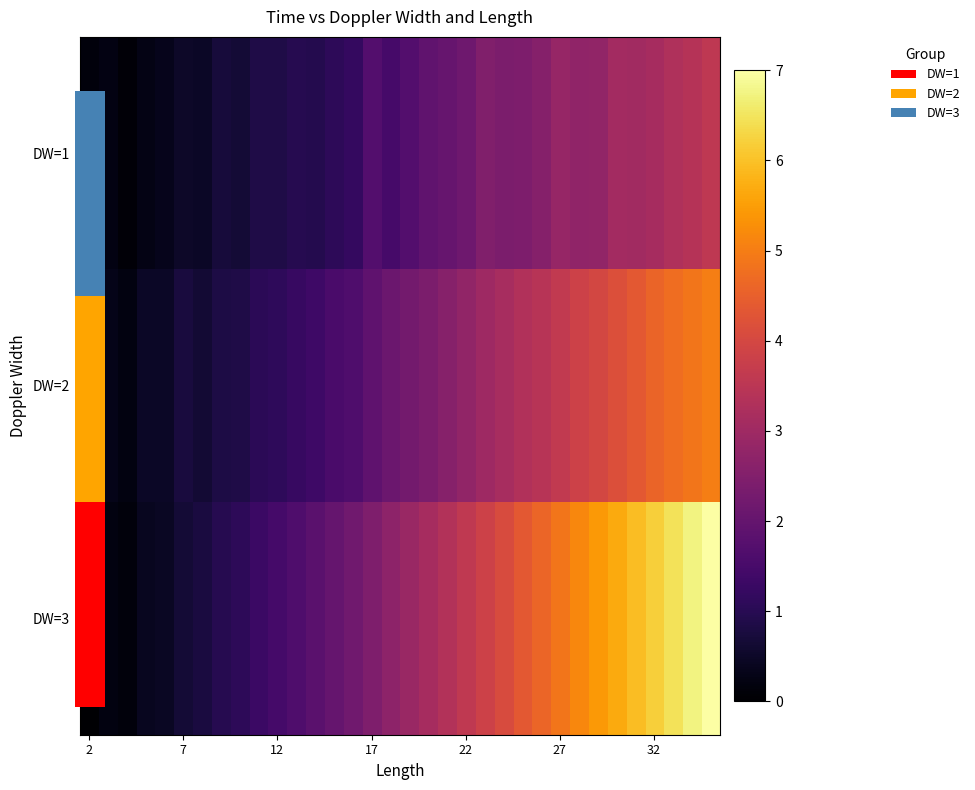

At which label does DW=3 reach its minimum?

2